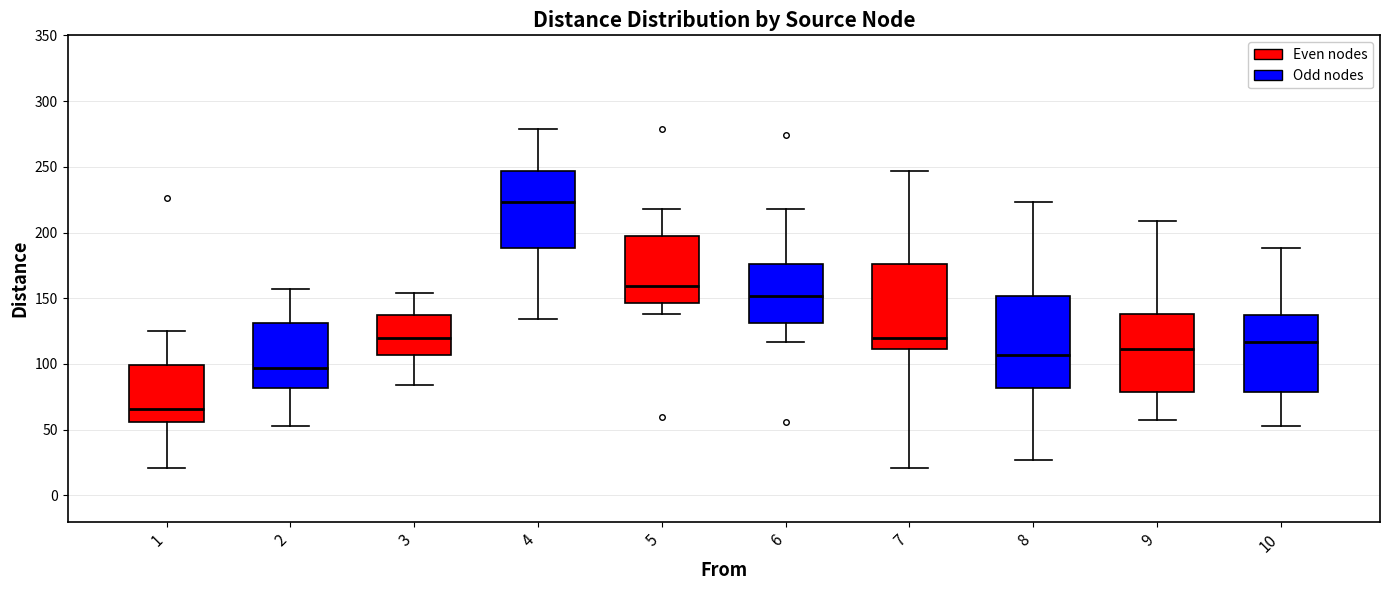

Where is the lower edge of the box at x = 3 on the y-axis? The values are not printed on the chart, so give them approximately, as read against the axis.

105